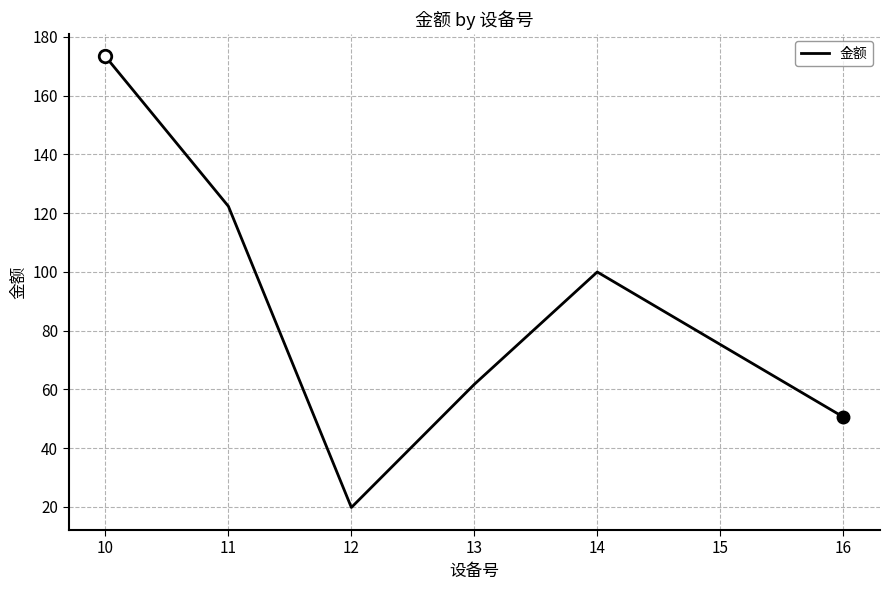

Between 13 and 10, which is larger?

10